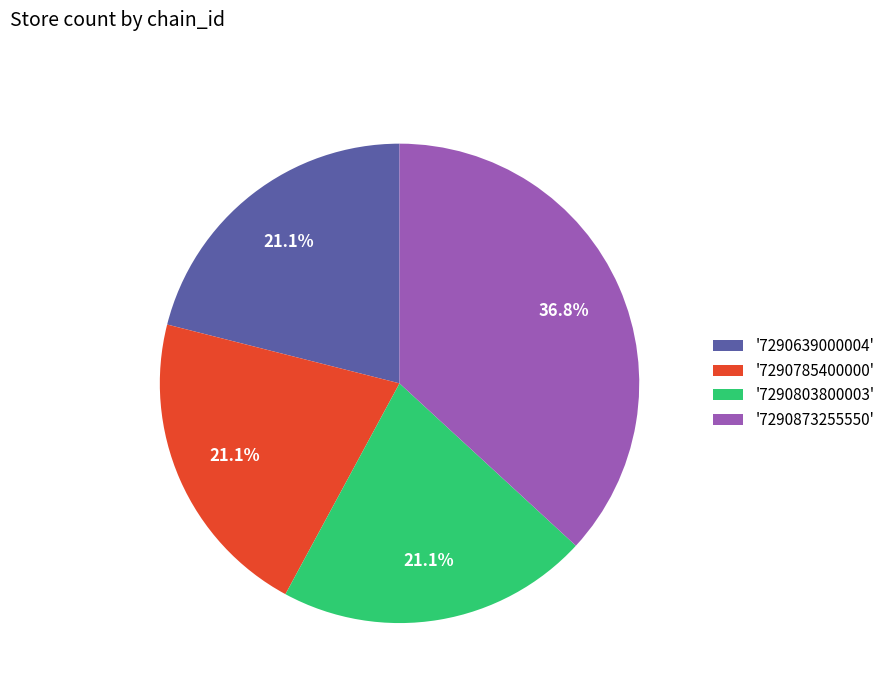

What is the largest slice in the pie chart?

'7290873255550'